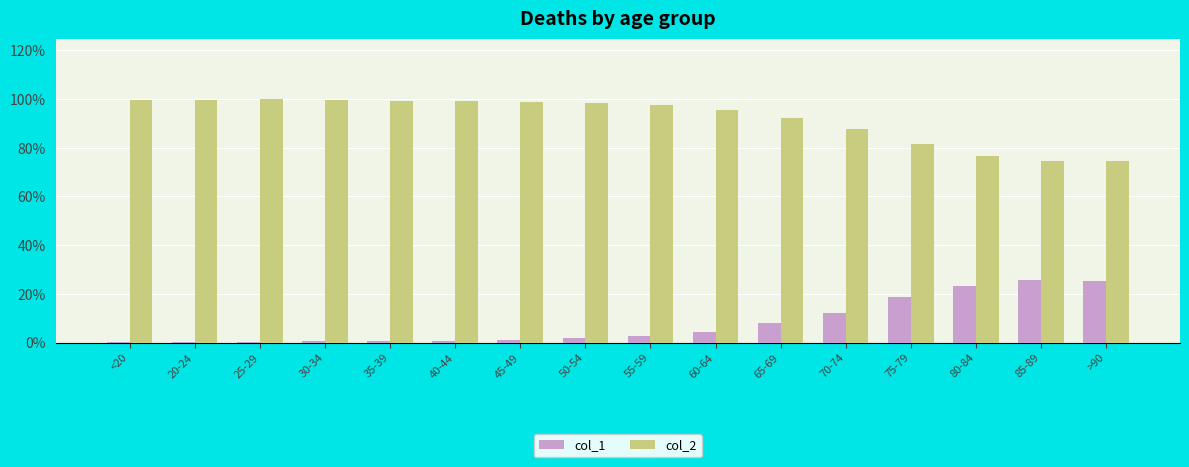

Is the value of col_2 at 50-54 greater than the value of col_1 at 40-44?

Yes